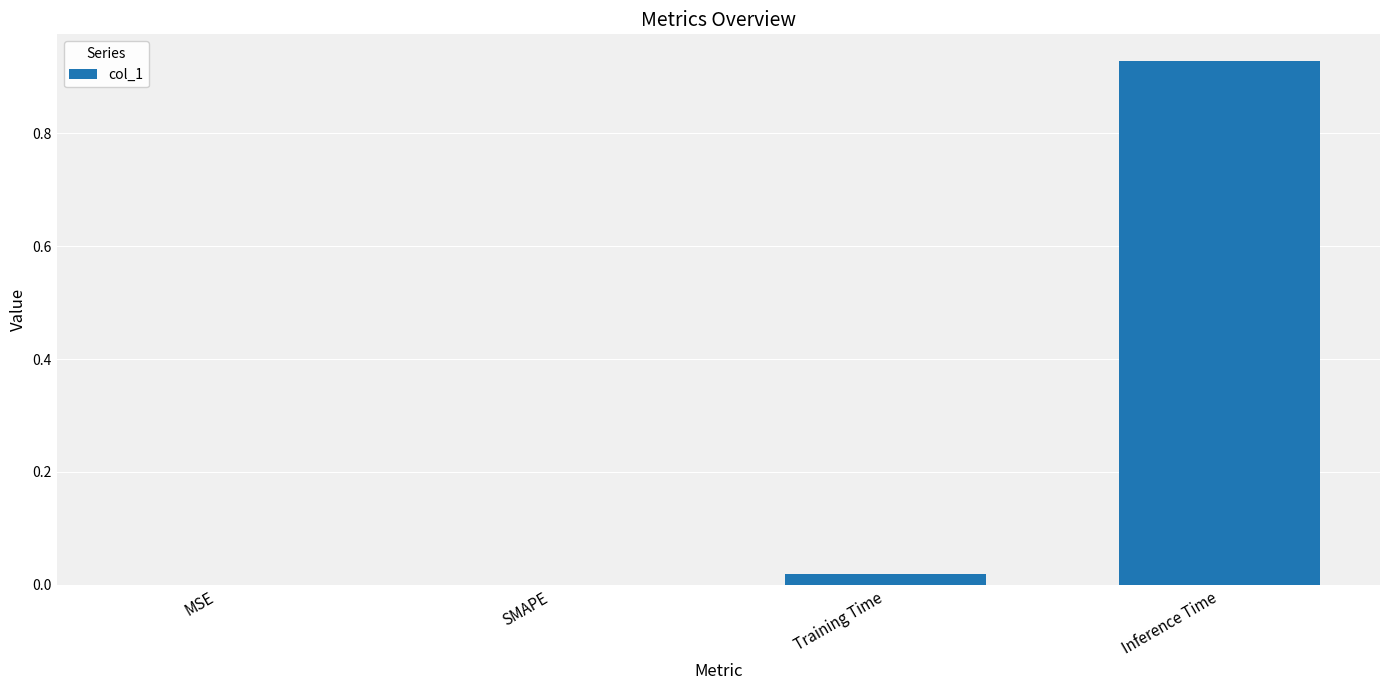

What is the average value?

0.2